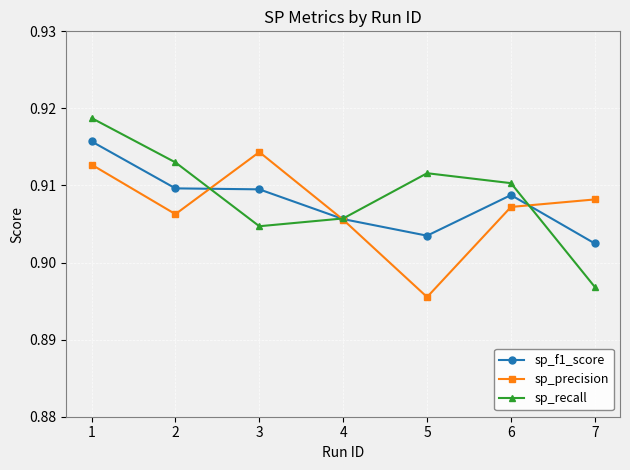

At which category does the chart reach its minimum across all series?

5